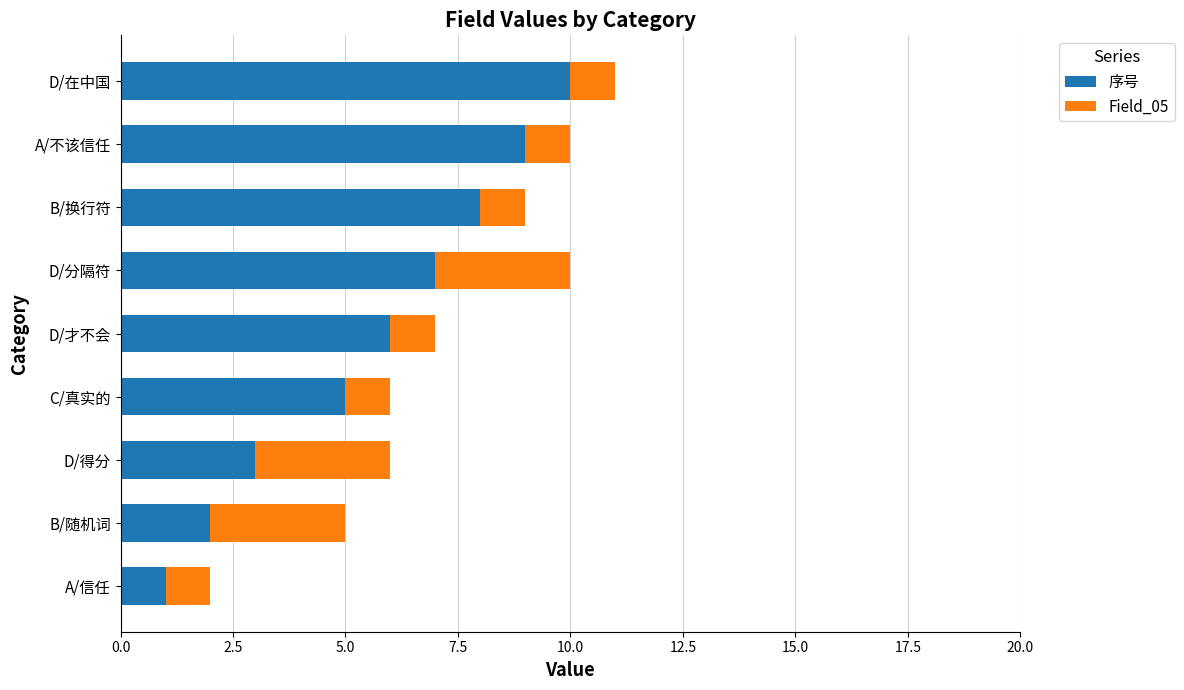

At which category is the sum across all series the highest?

D/在中国